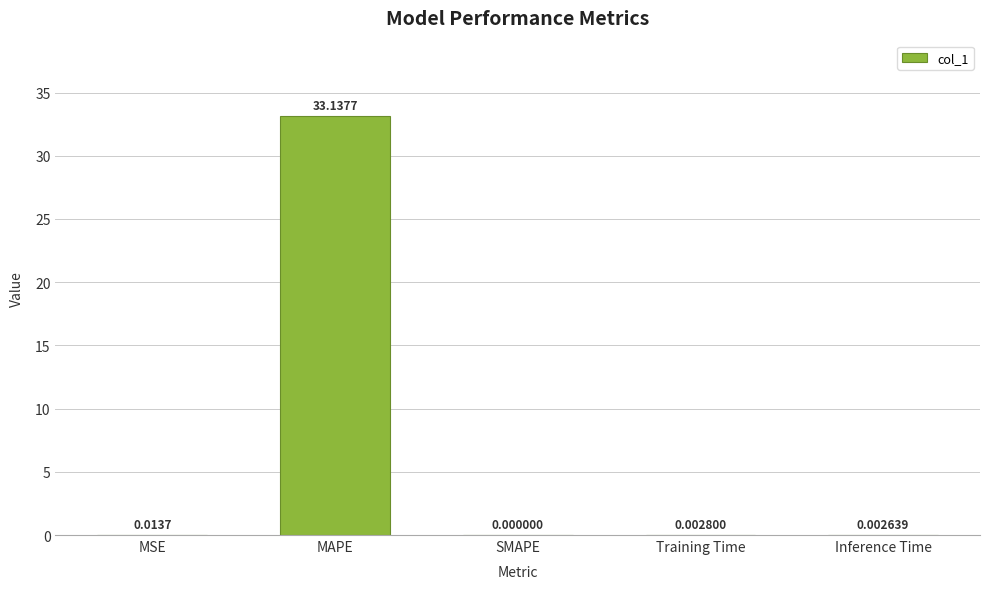

The chart shows a value of 11.0 at SMAPE. True or false?

False